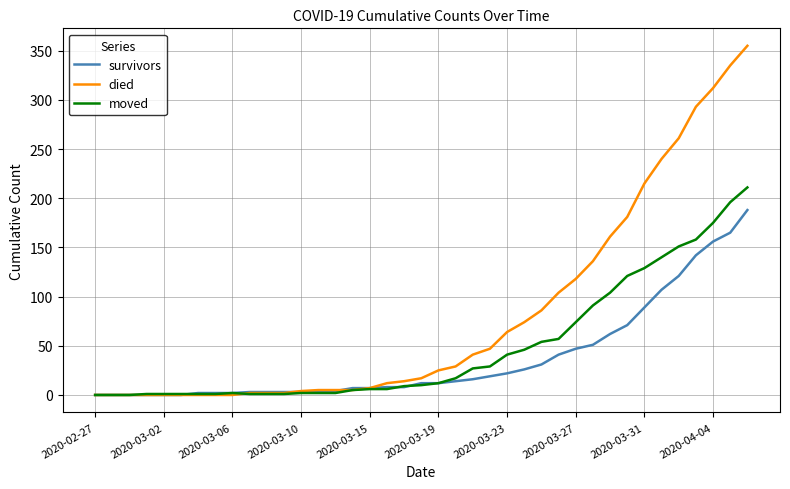

Rank the series by their average value, from highest to lowest.

died, moved, survivors